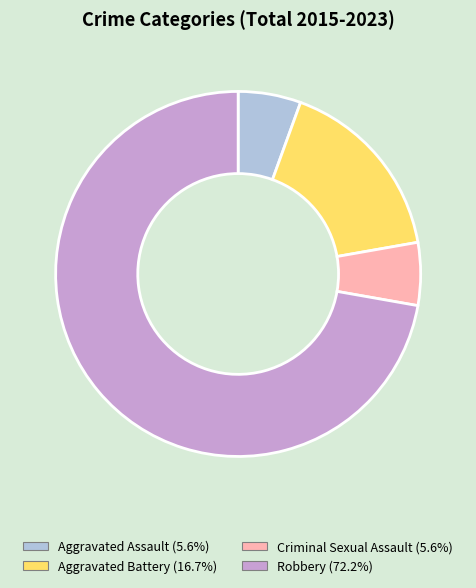

What is the ratio of the value at Aggravated Assault (5.6%) to the value at Criminal Sexual Assault (5.6%)?

1.0